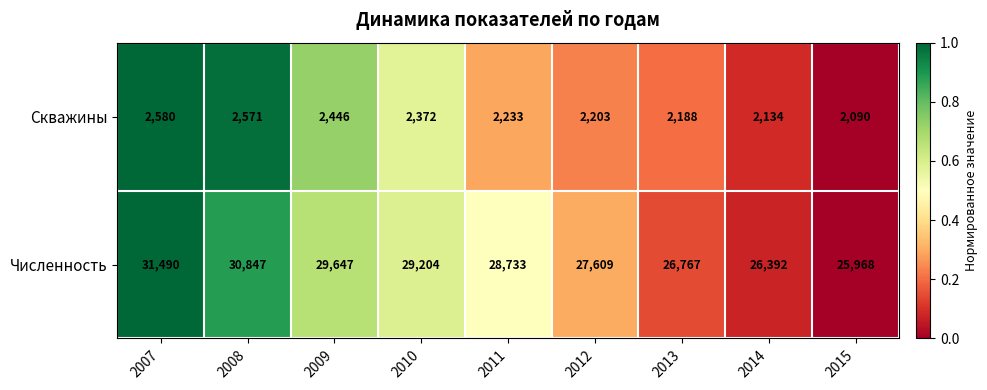

List the series in order of their overall mean, highest first.

Численность, Скважины